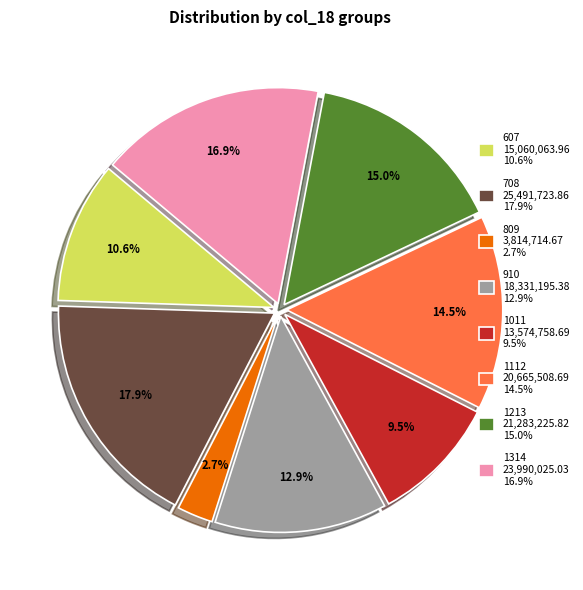

Which has a higher value, 910 18,331,195.38 12.9% or 1011 13,574,758.69 9.5%?

910 18,331,195.38 12.9%